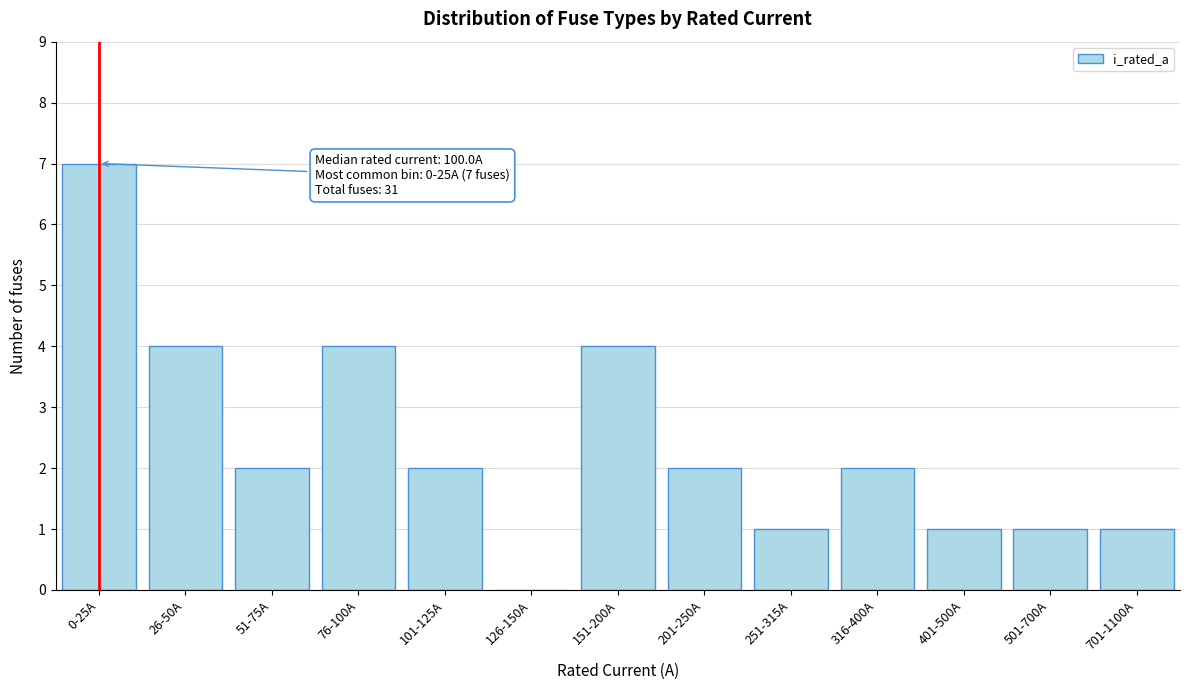

Reading left to right, extract all data points from this chart.

0-25A=7	26-50A=4	51-75A=2	76-100A=4	101-125A=2	126-150A=0	151-200A=4	201-250A=2	251-315A=1	316-400A=2	401-500A=1	501-700A=1	701-1100A=1